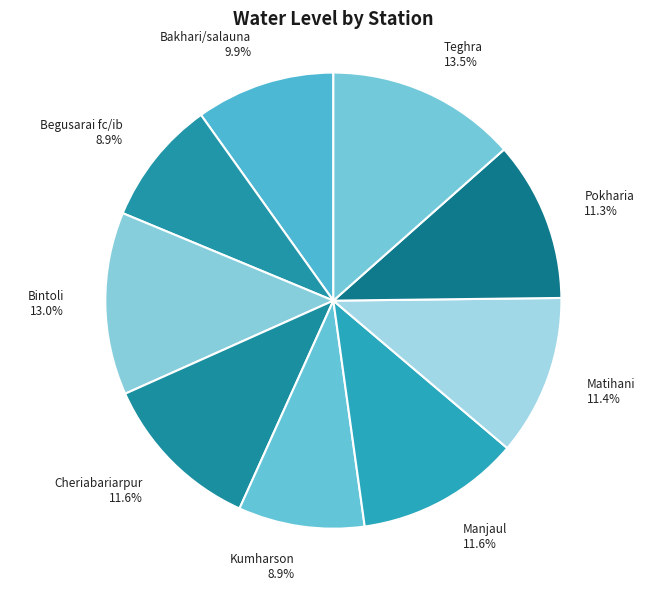

Do Kumharson and Manjaul together represent more than half of the pie?

No